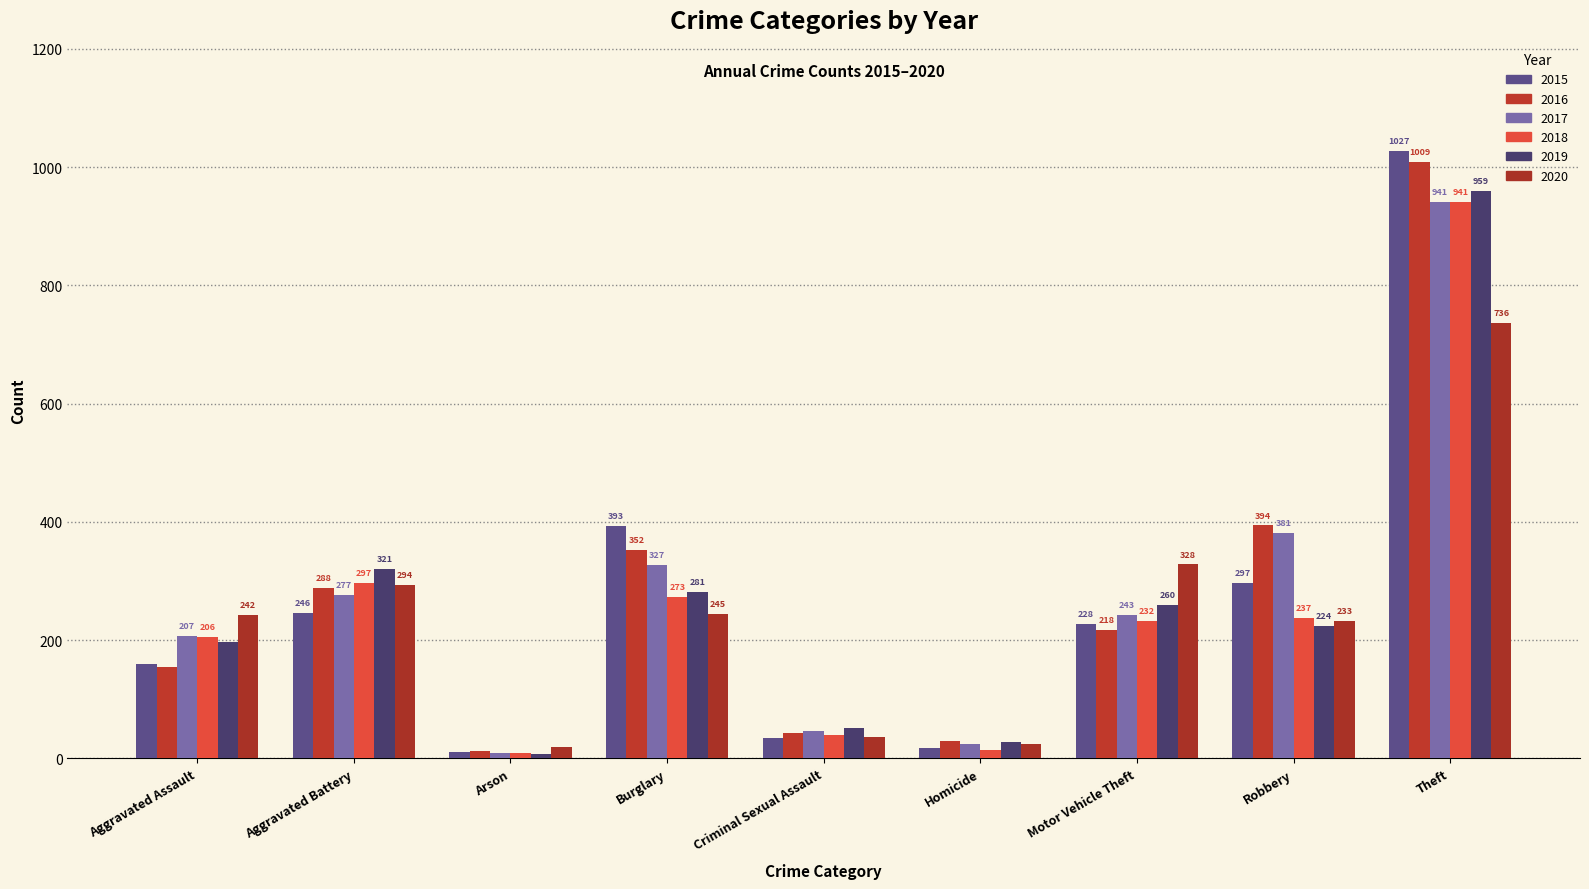

Which label corresponds to the smallest value in the chart?

Arson